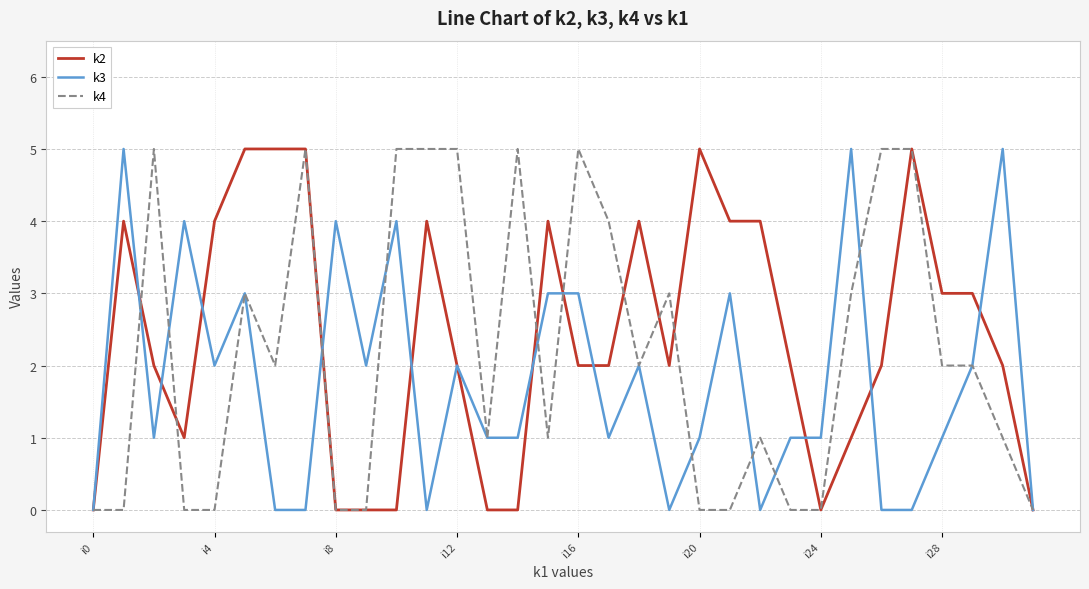

What is the maximum value shown in the chart?

5